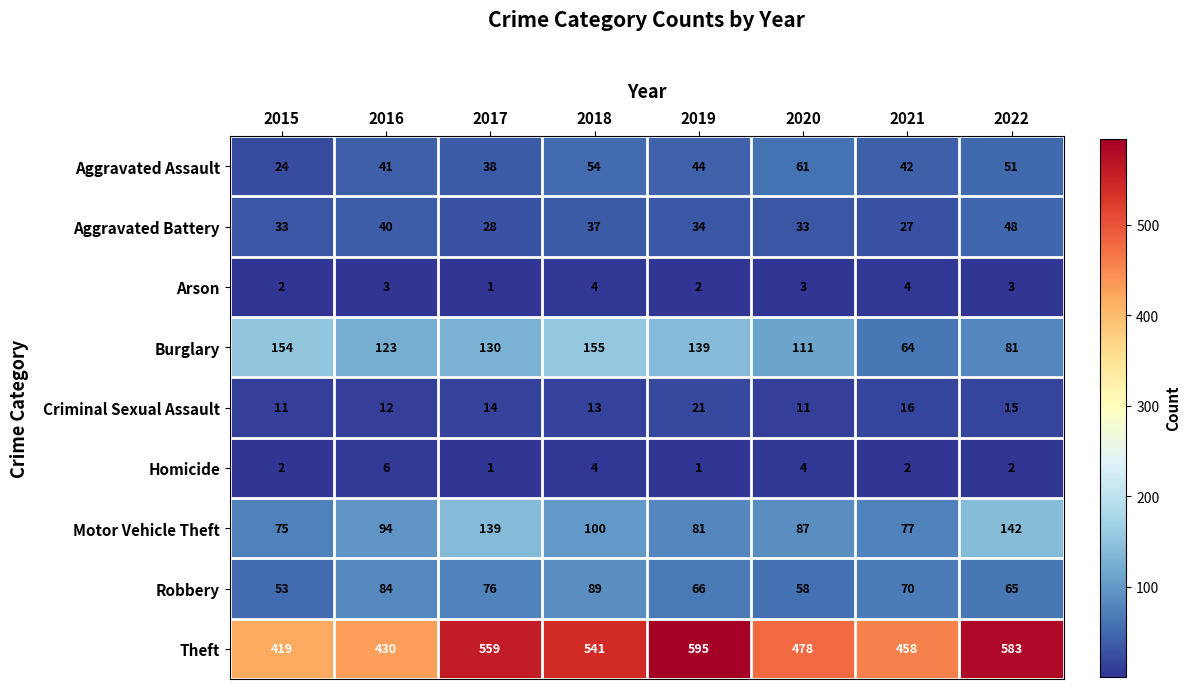

What is the spread (max minus min) of values at 2022?

581